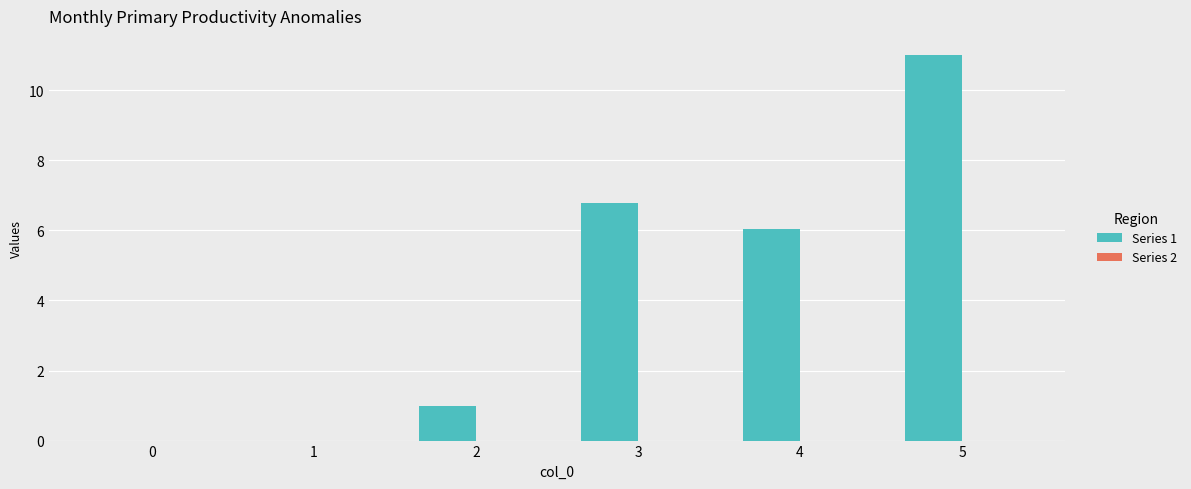

Reading left to right, extract all data points from this chart.

0=0.0	1=0.0	2=1.0	3=6.8	4=6.0	5=11.0